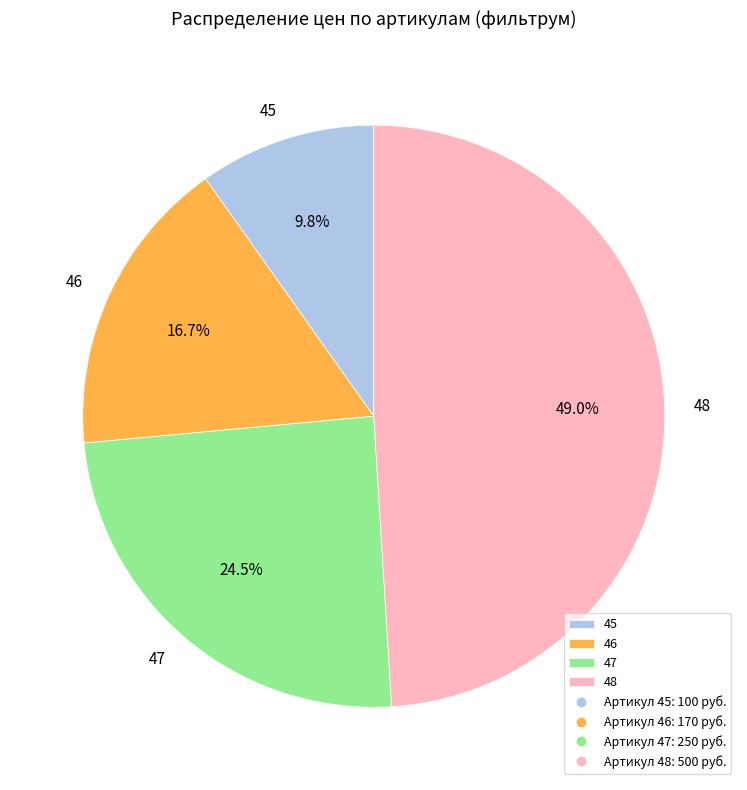

To the nearest percent, what is the average slice percentage?

25%